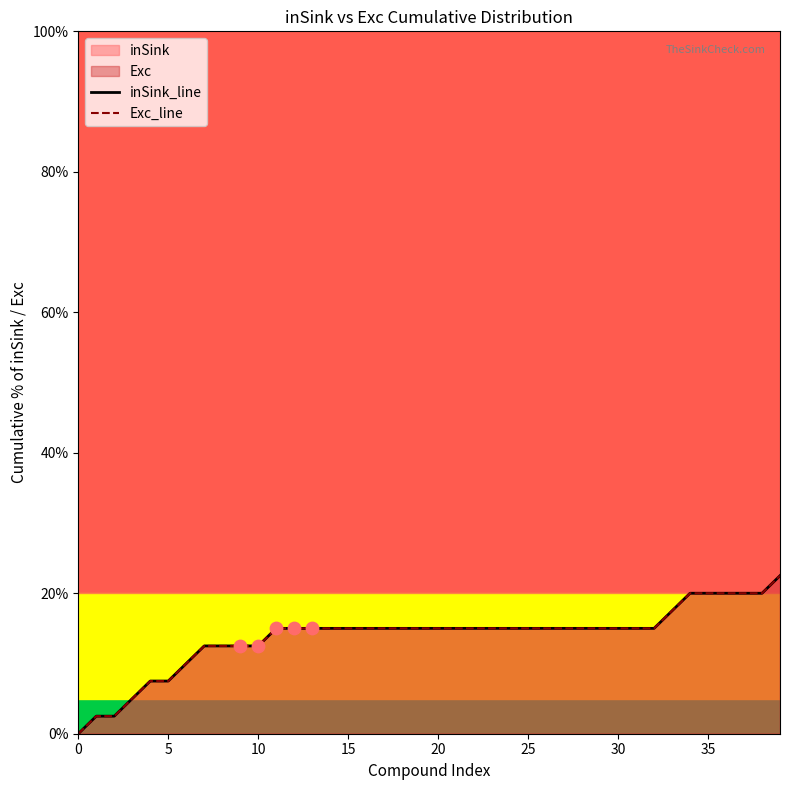

Which series has the widest spread of Y values?

inSink_line